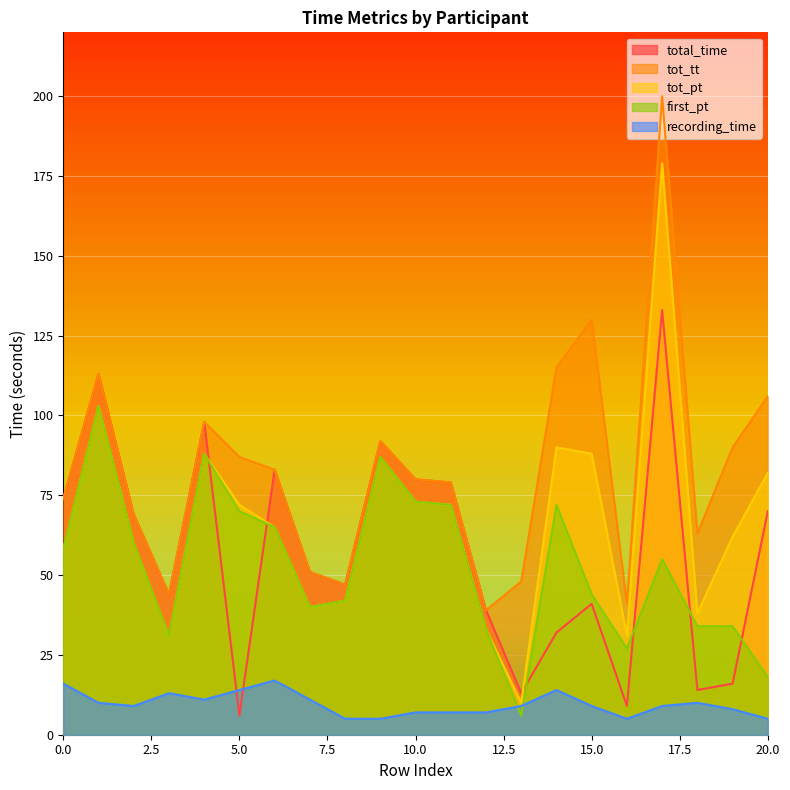

Is it true that tot_tt equals 139 at 9?

False